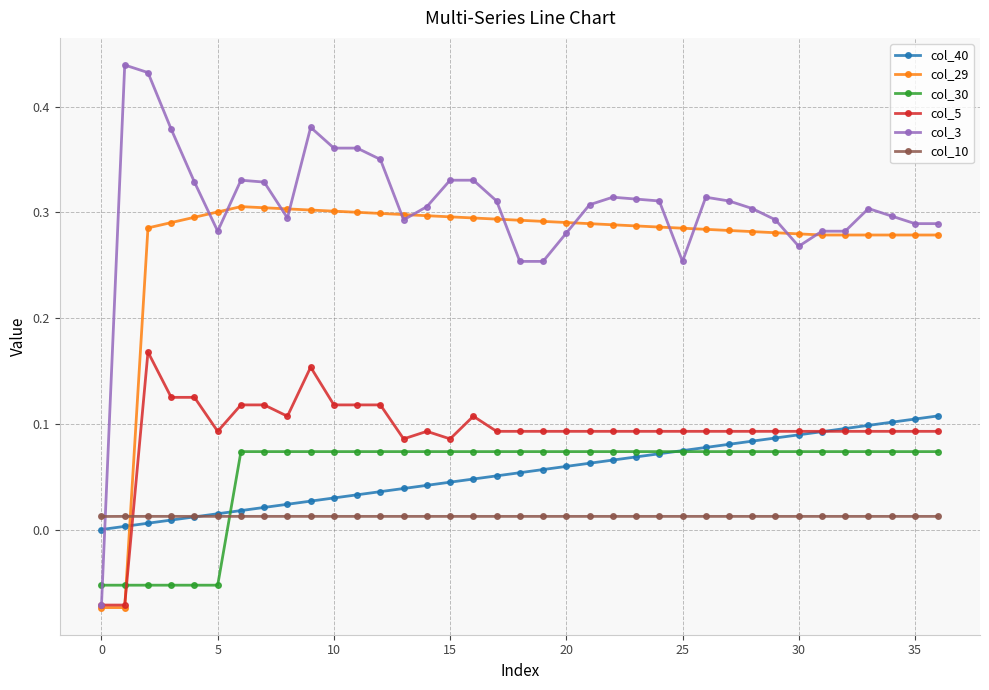

Which series has the widest spread of values?

col_3